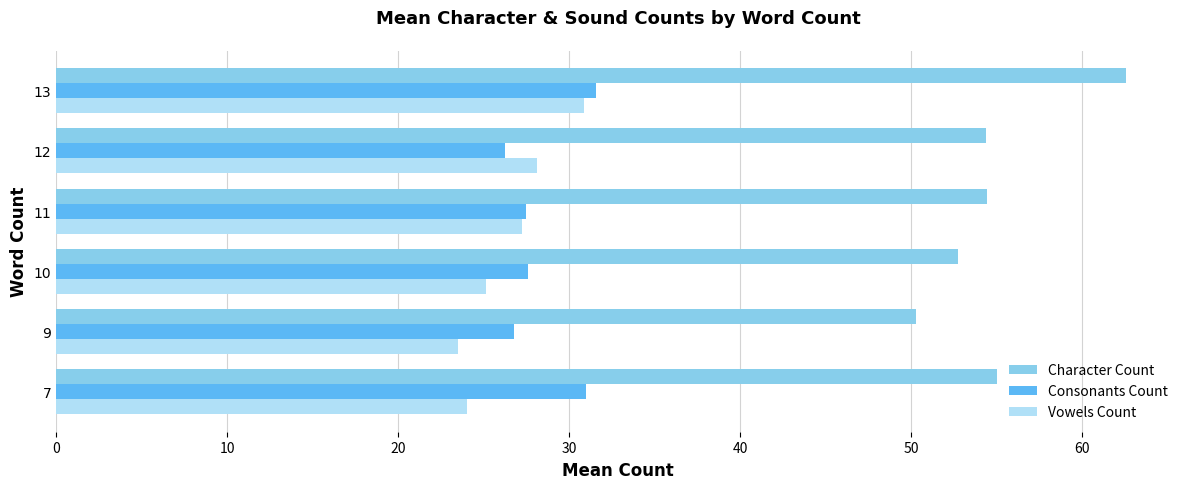

True or false: Consonants Count has a value of 47.2 at 13.

False